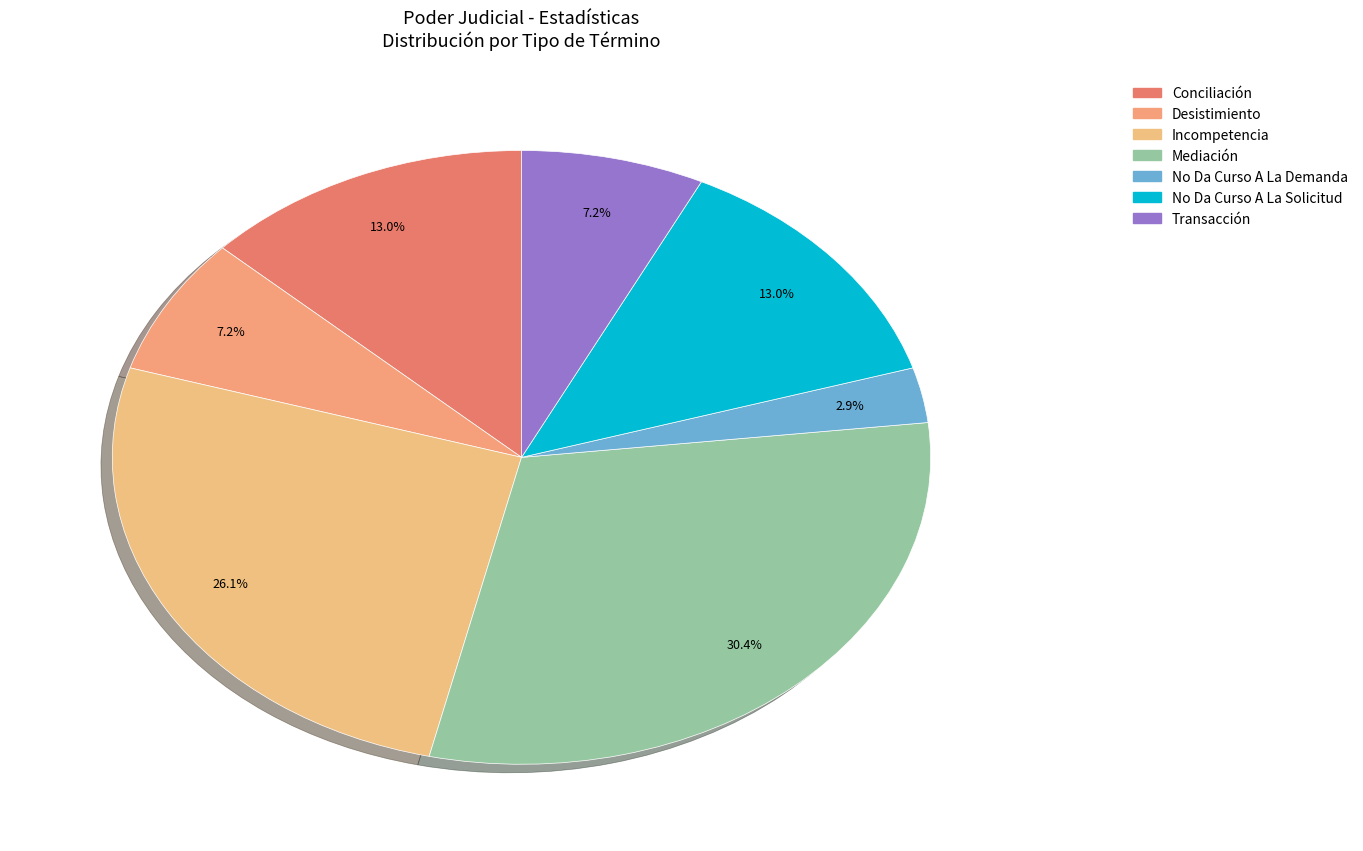

What percentage is the Transacción slice, to the nearest percent?

7%